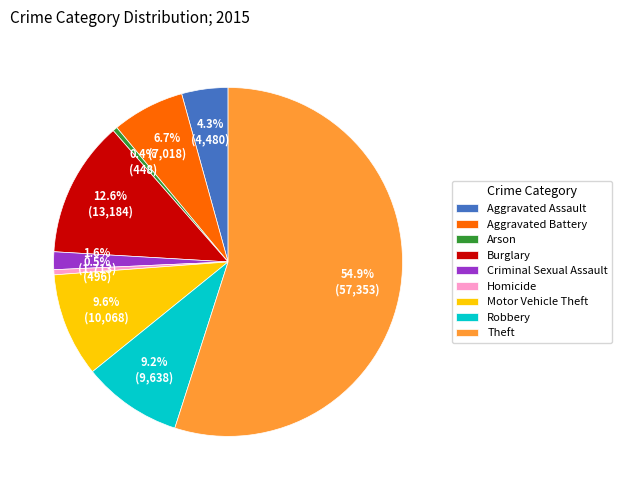

What is the largest slice in the pie chart?

Theft